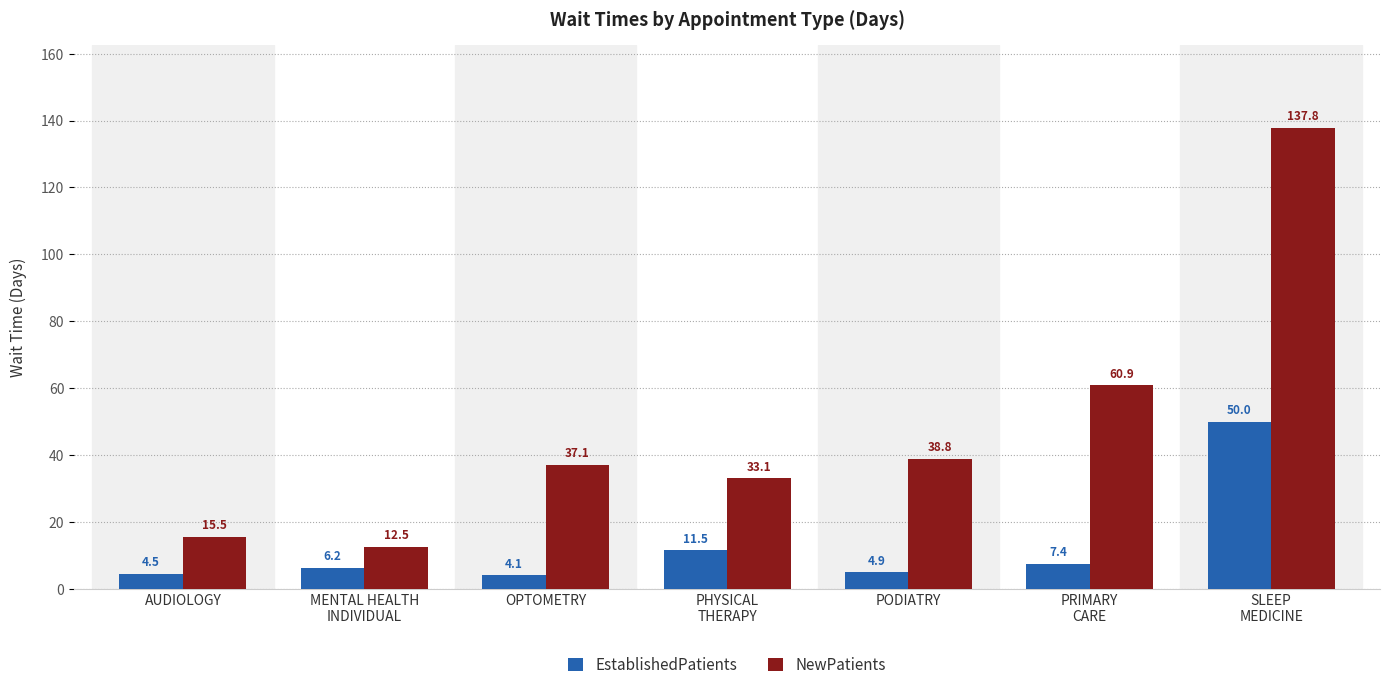

At how many categories does at least one series exceed 12?

7